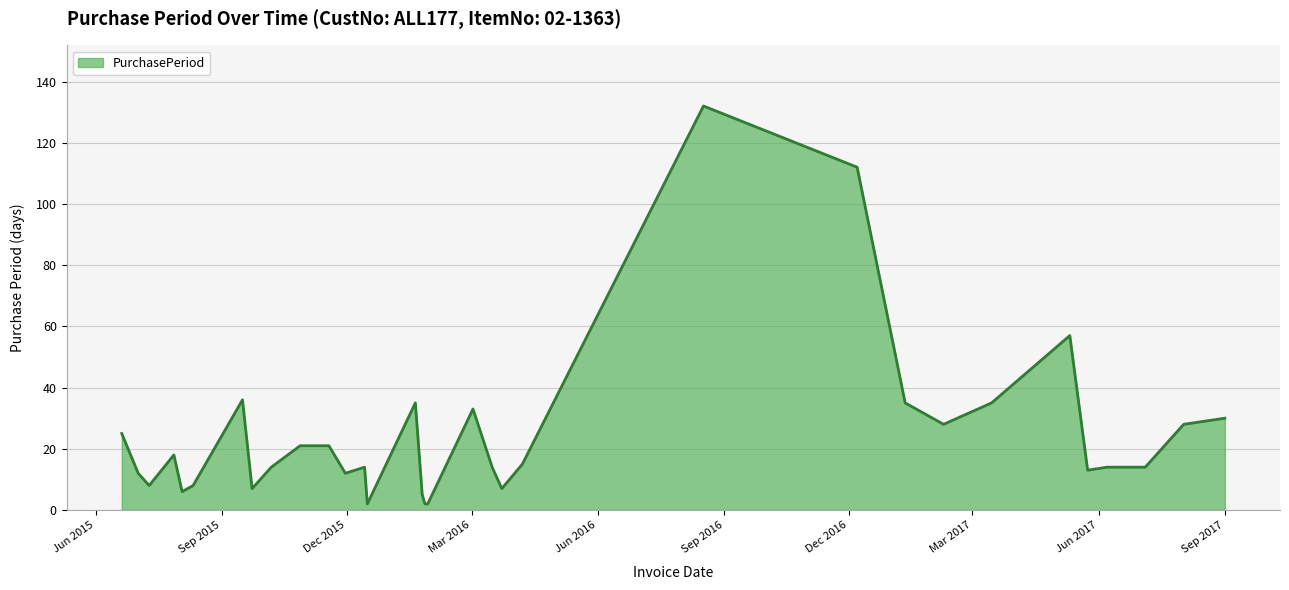

What is the greatest value displayed?

132